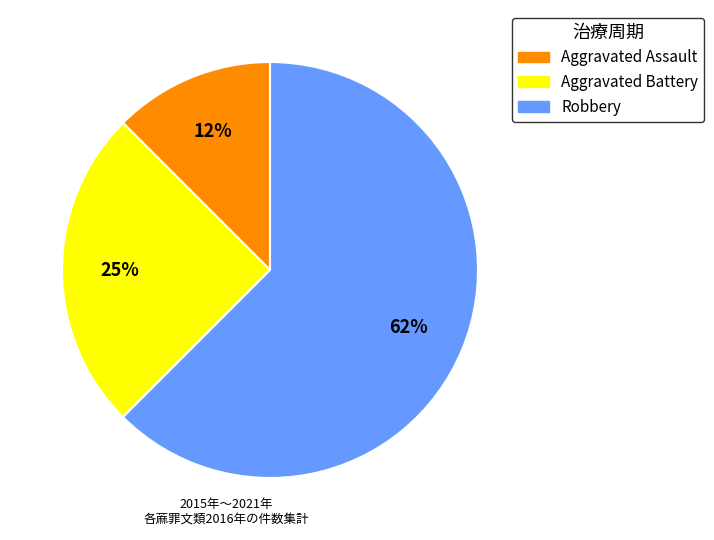

How many slices are in this pie chart?

3